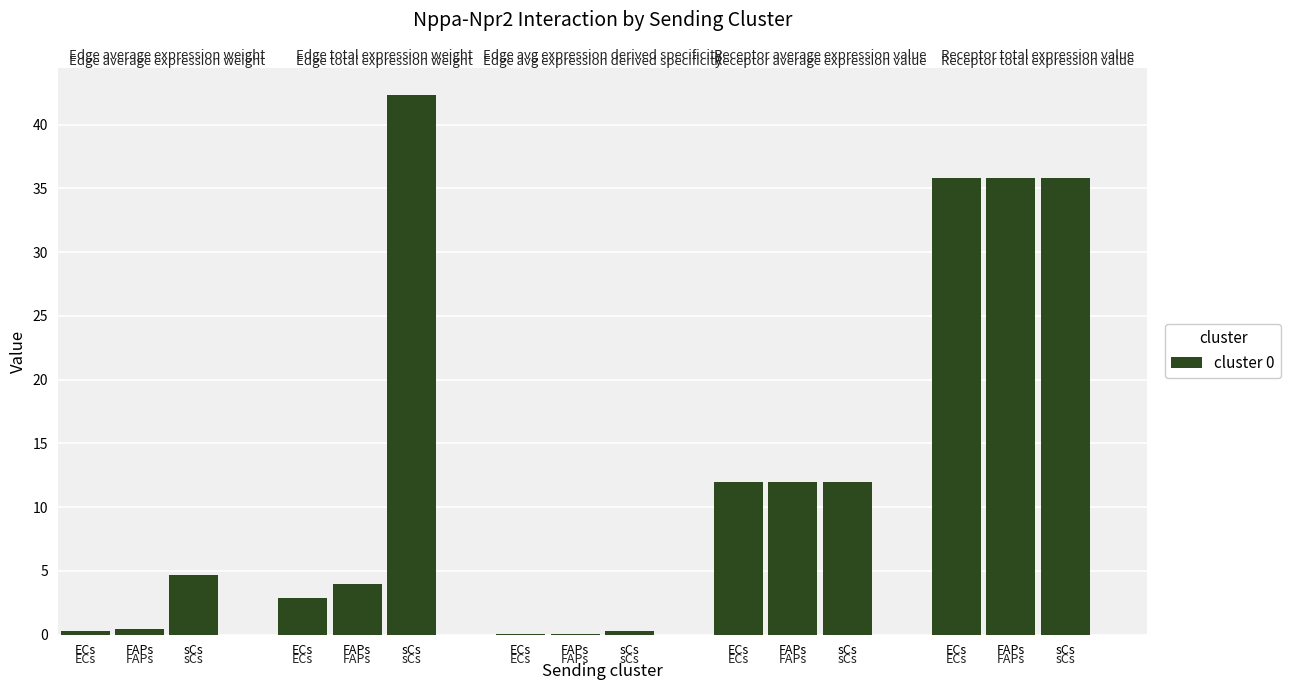

What is the total value across all series at ECs?

51.0